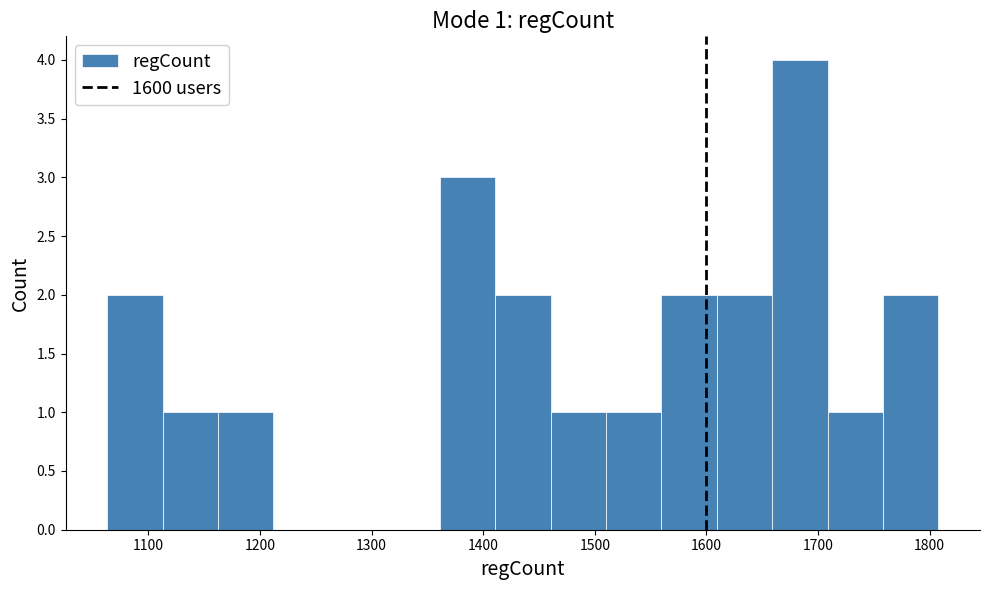

Over which range of the x-axis is the bar tallest?

1660 to 1710